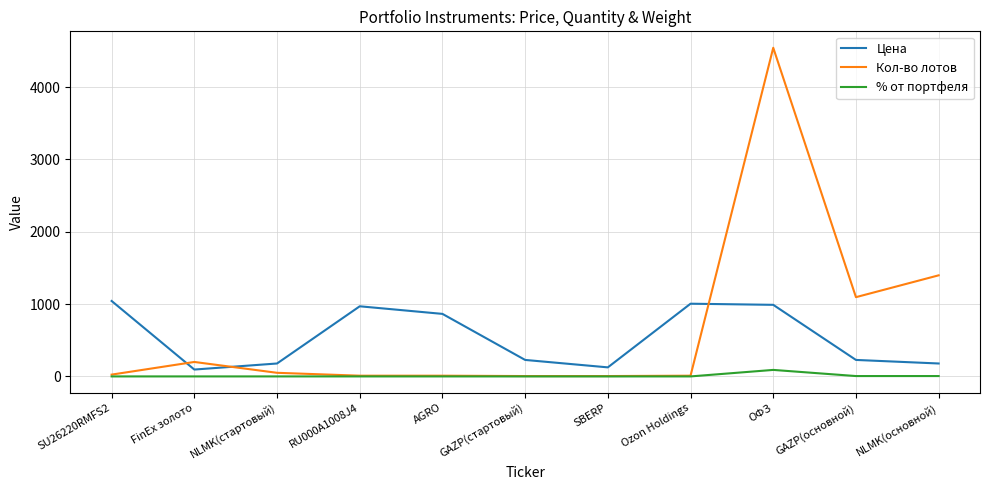

At how many categories does at least one series exceed 4238?

1